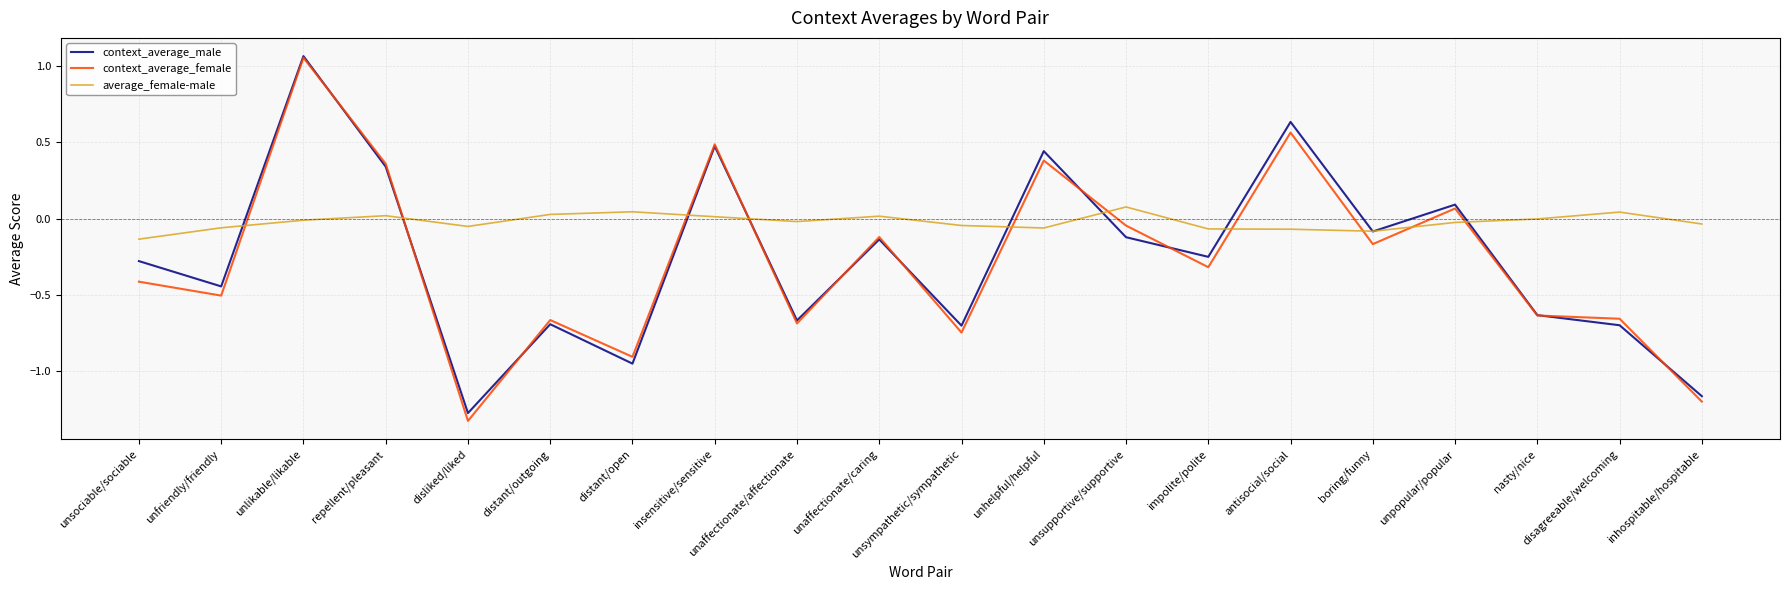

Which label corresponds to the largest value in the chart?

unlikable/likable